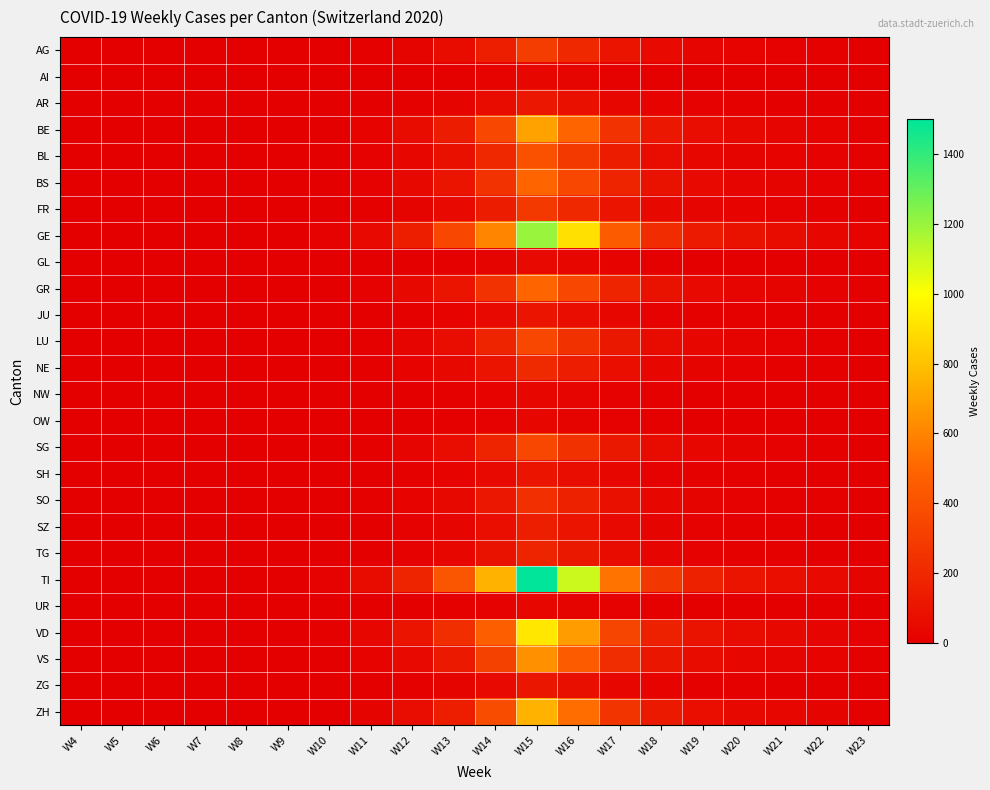

Which label corresponds to the largest value in the chart?

W15